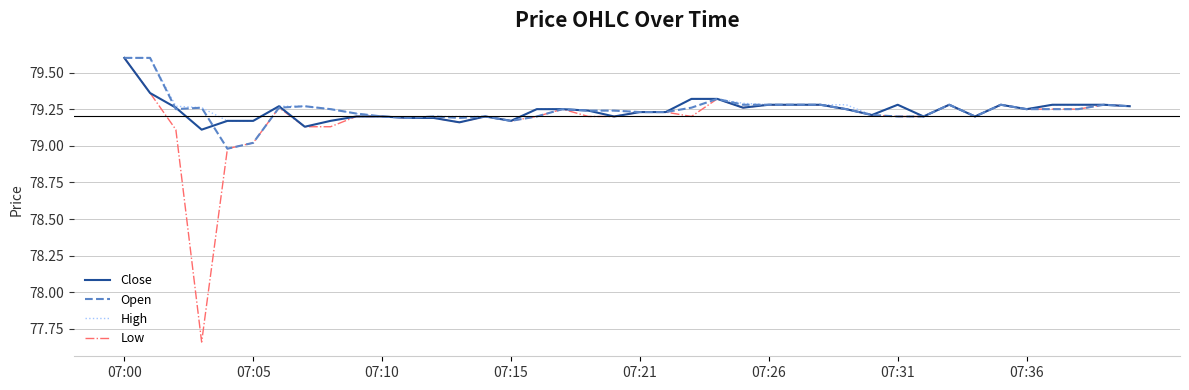

Which series has the widest spread of values?

Low